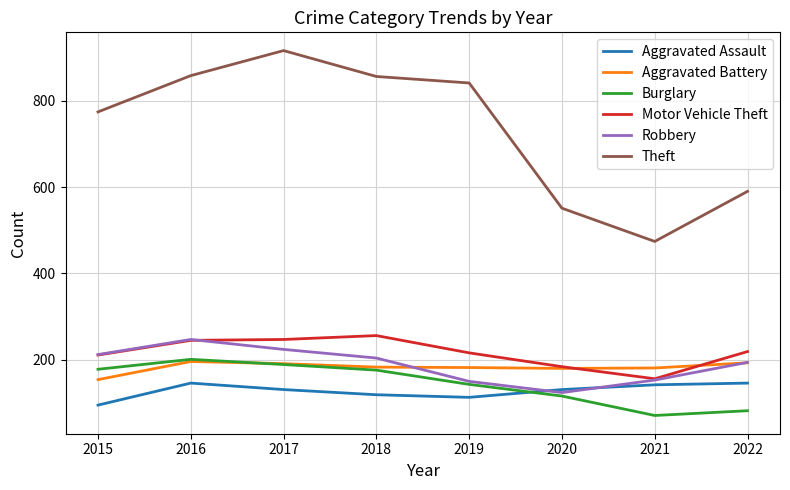

Is this an area chart (filled region under the line)?

No